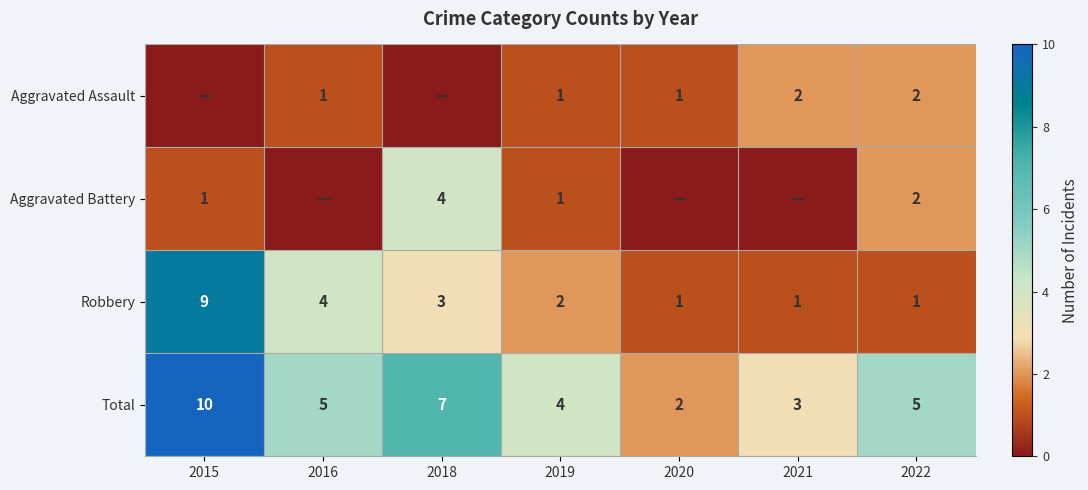

What is the maximum value for Total?

10